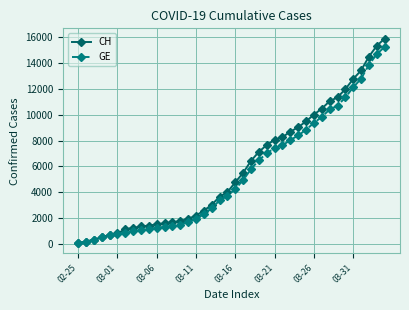

List the series in order of their overall mean, highest first.

CH, GE